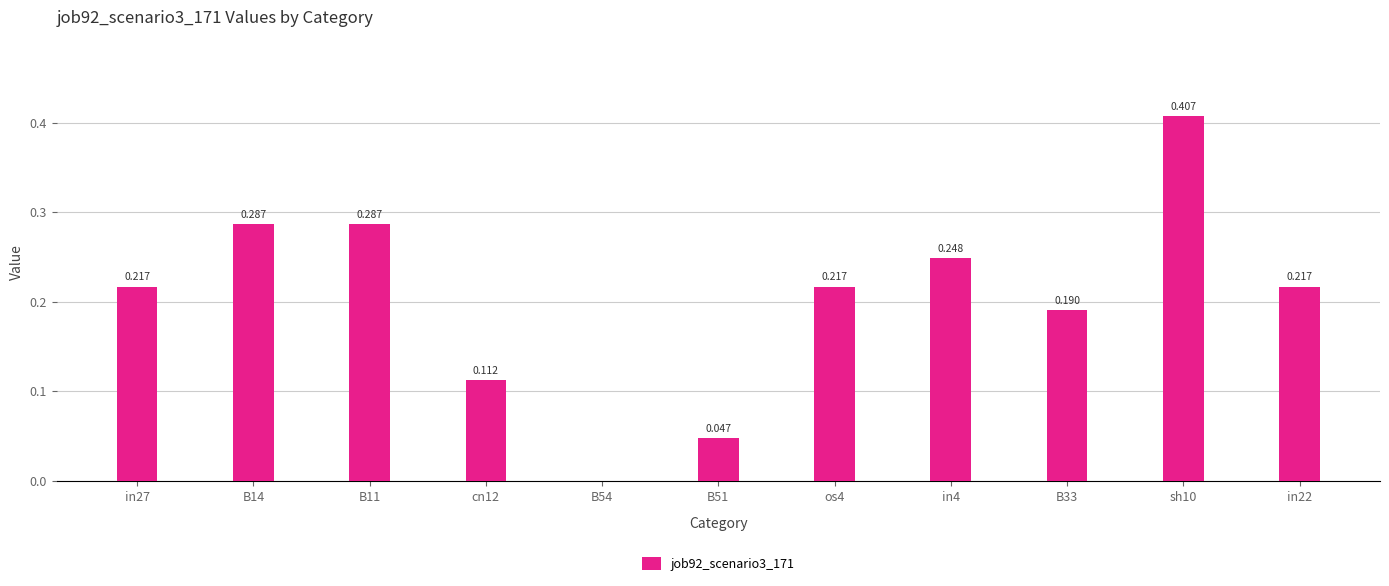

Does the chart contain stacked bars?

No